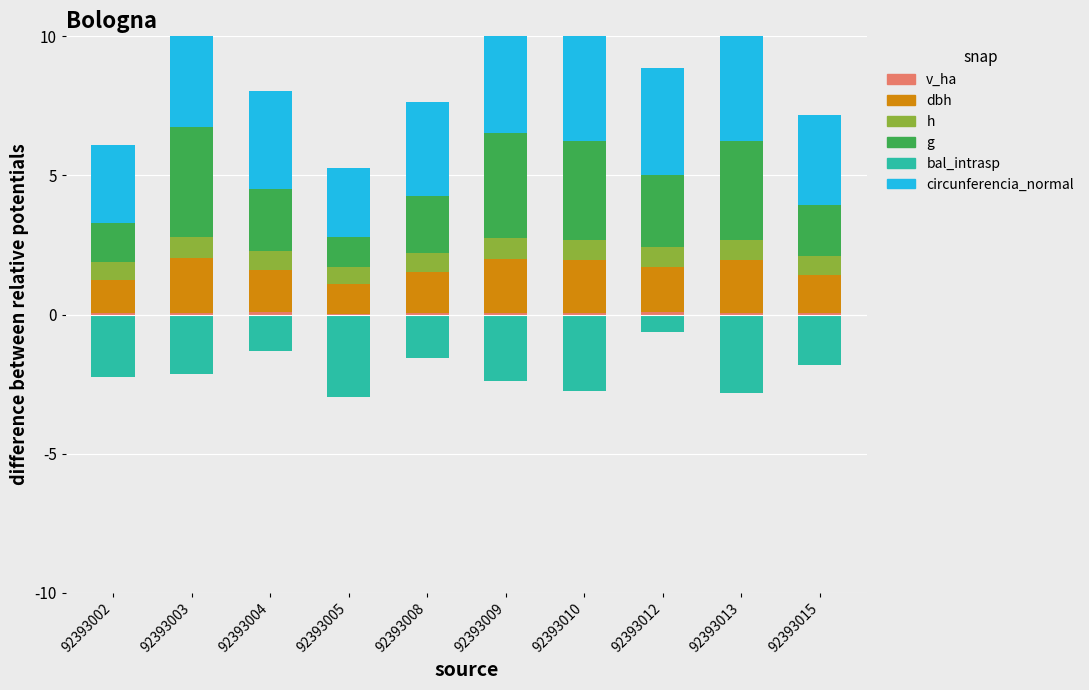

Read the circunferencia_normal value at 92393010.

4.5